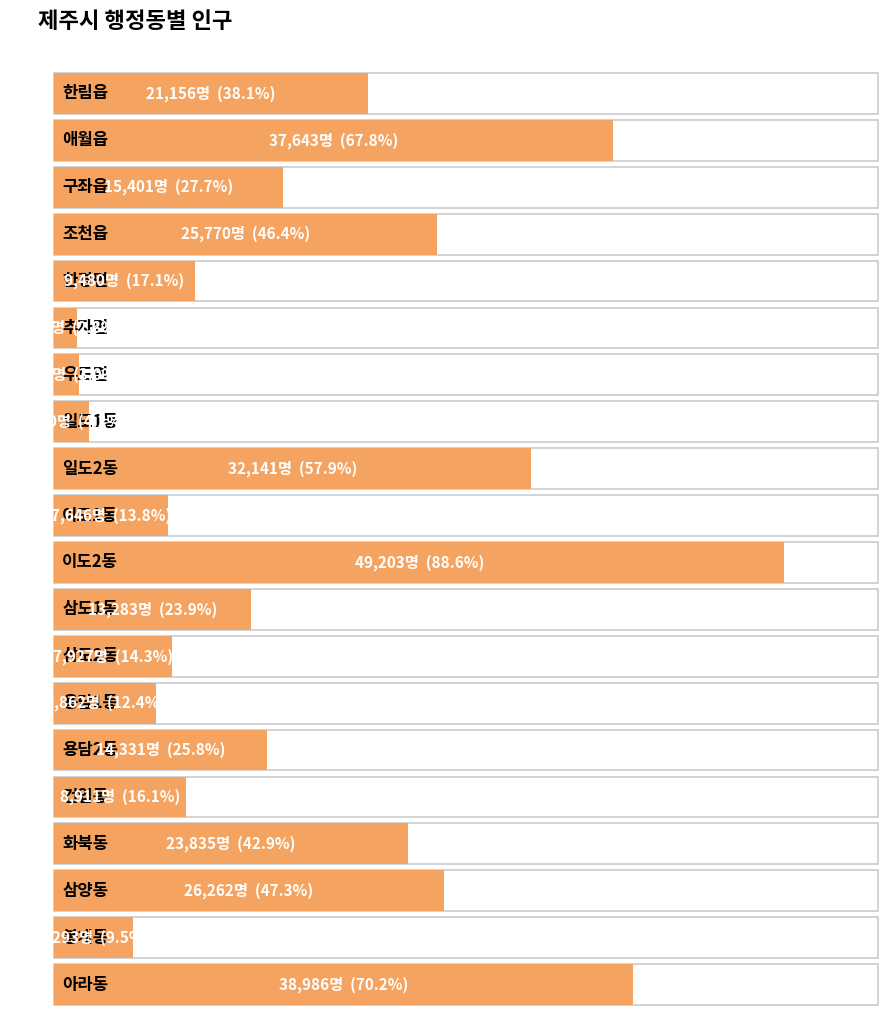

Reading left to right, what are all the values shown in this chart?

21156	37643	15401	25770	9480	1562	1683	2350	32141	7646	49203	13283	7927	6862	14331	8911	23835	26262	5293	38986